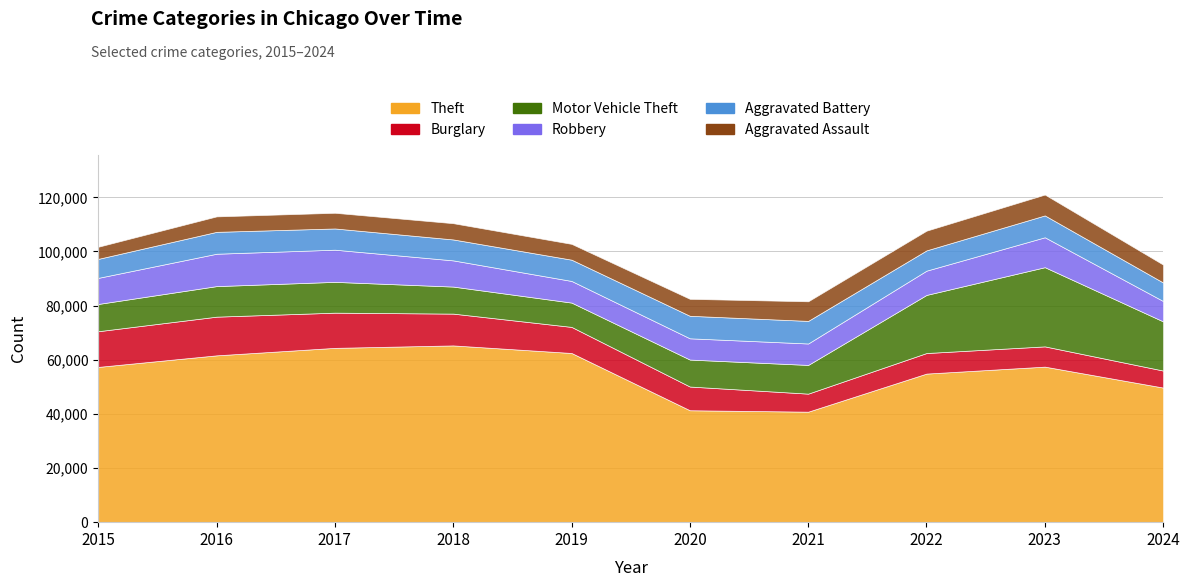

At which category does Aggravated Assault reach its first local valley?

2019